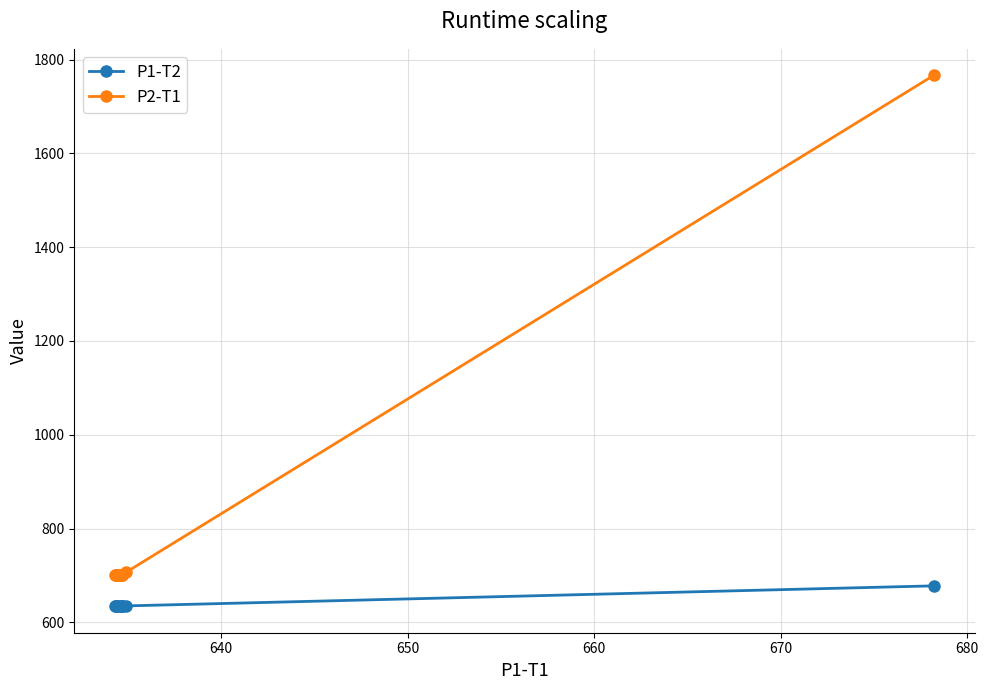

What is the sum of all P2-T1 values?

8782.4